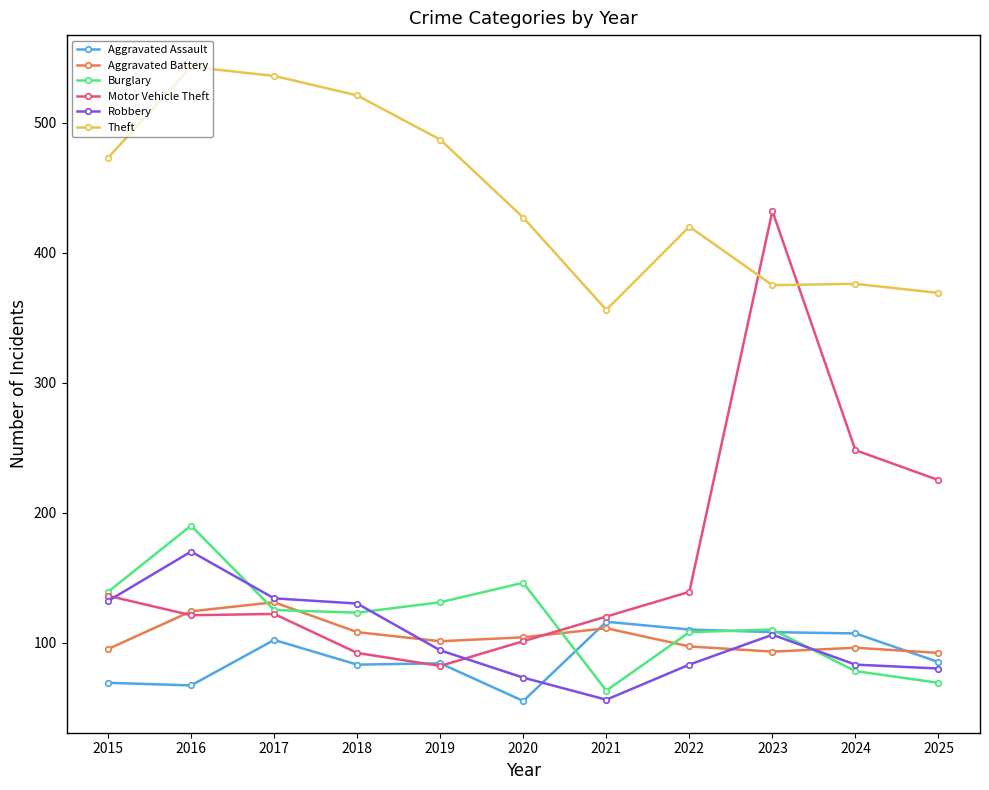

In Burglary, how many points are lower than both neighbors (excluding endpoints)?

2